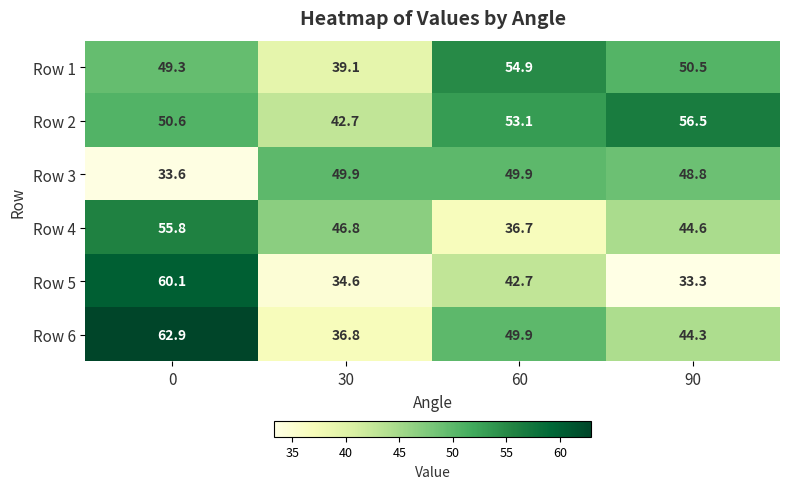

At how many categories does at least one series exceed 52?

3